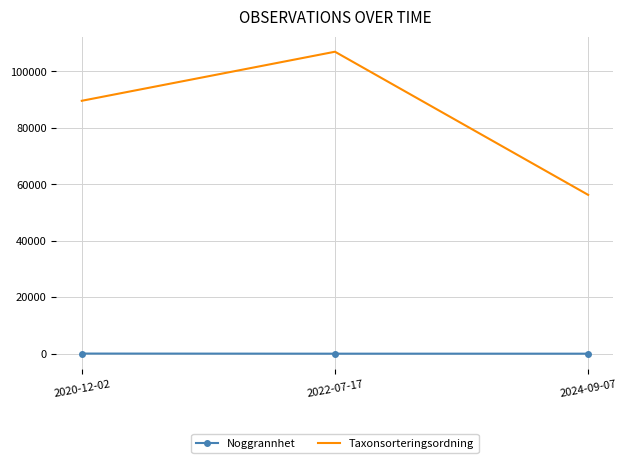

What is the sum of all Noggrannhet values?

70